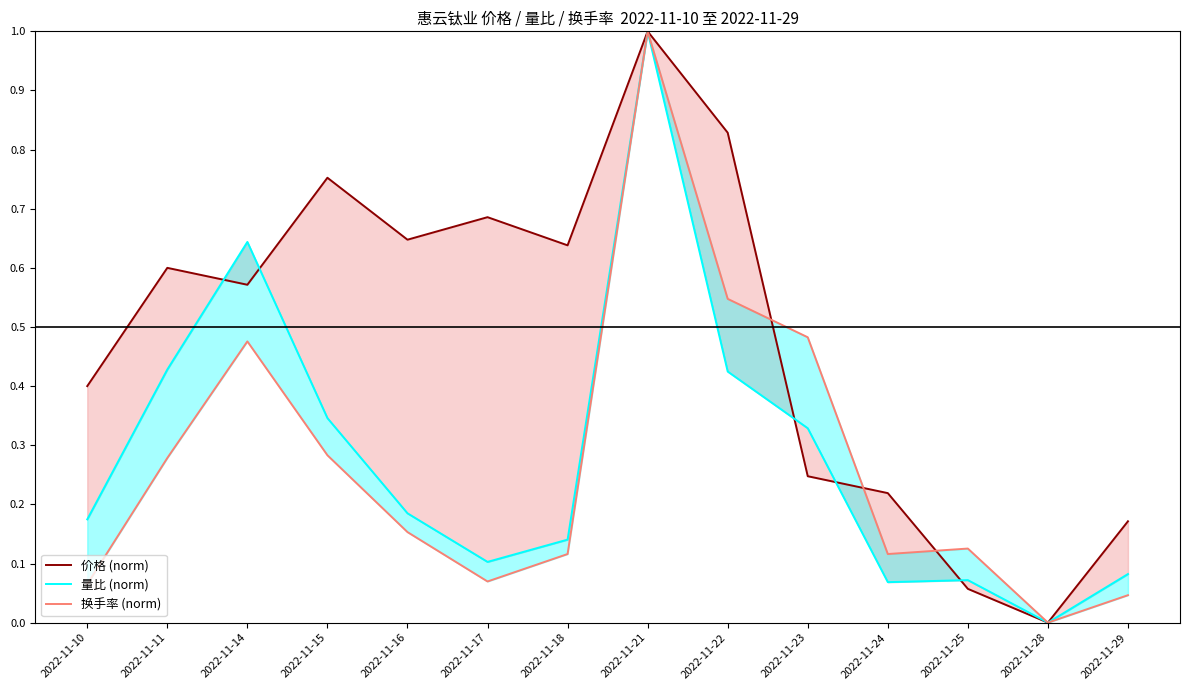

How many lines are shown in the chart?

3